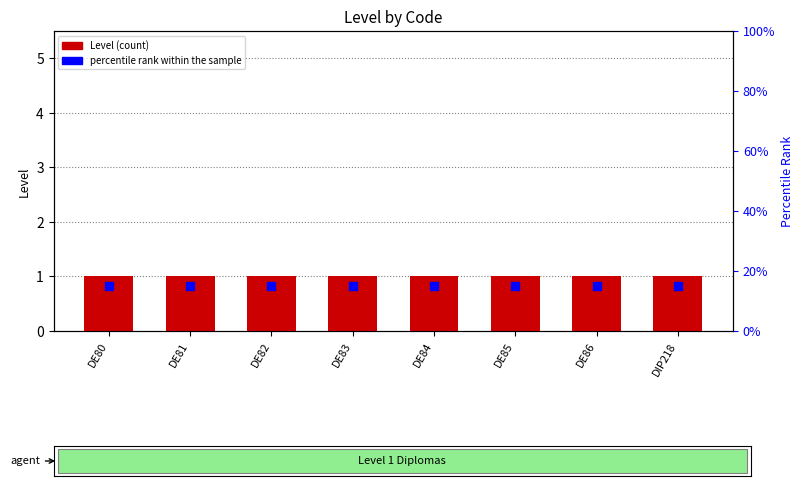

Which series contains the highest Y value?

Level